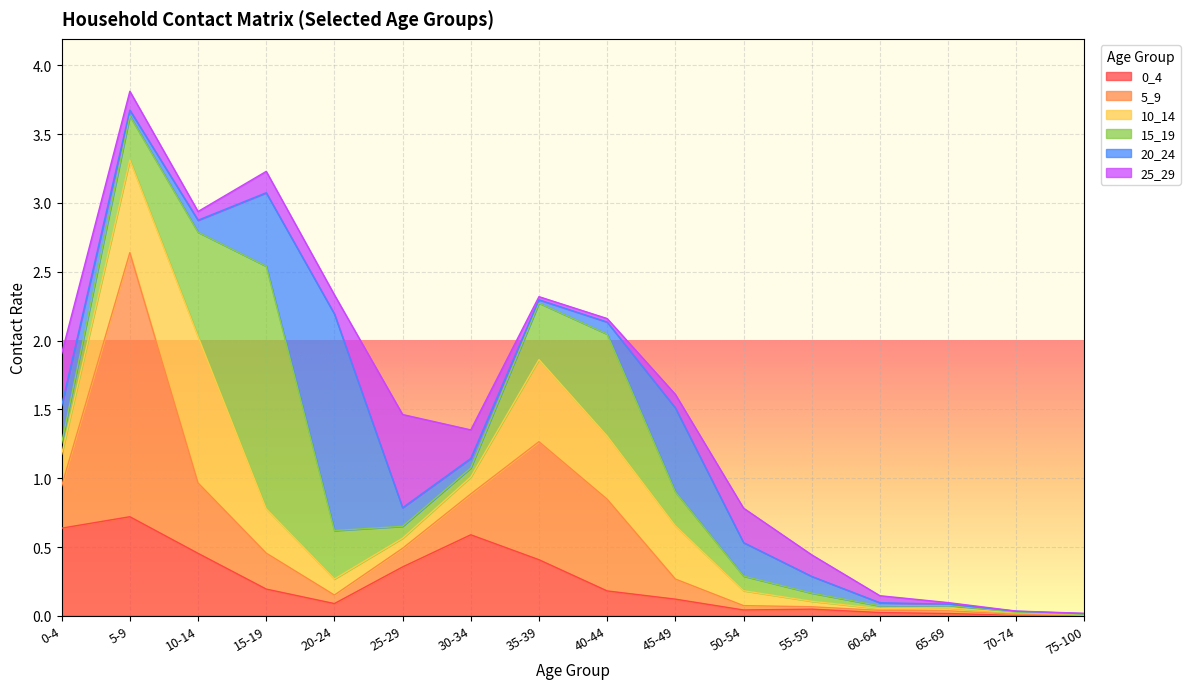

What is the difference between the maximum and minimum values in the 20_24 series?

1.6